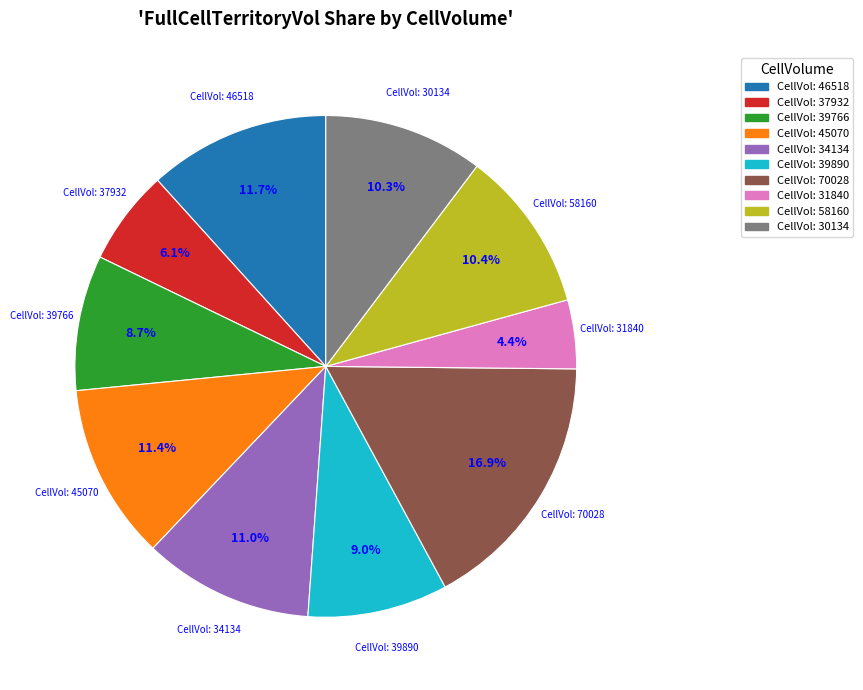

What is the ratio of the value at CellVol: 45070 to the value at CellVol: 39890?

1.3